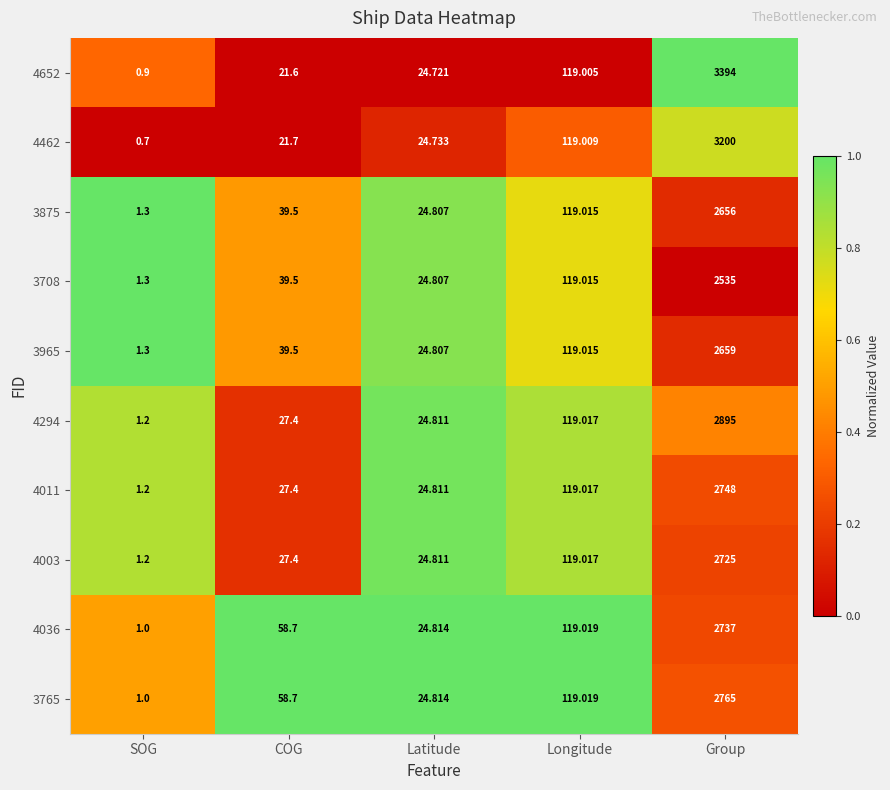

Between COG and Longitude, which series saw the biggest shift?

4652